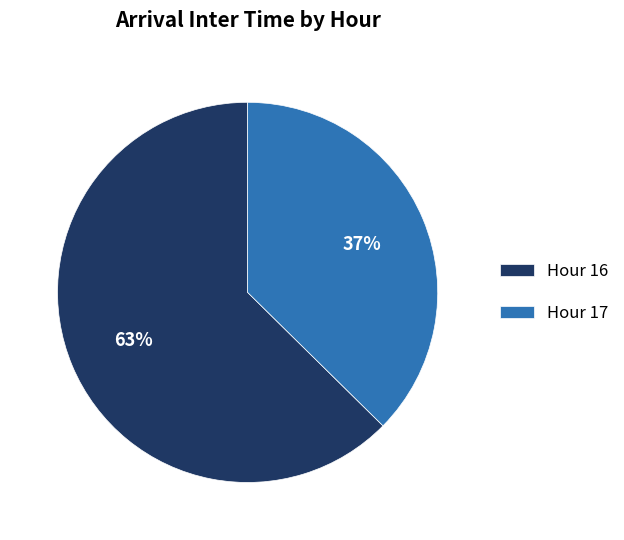

To the nearest percent, what is the average slice percentage?

50%